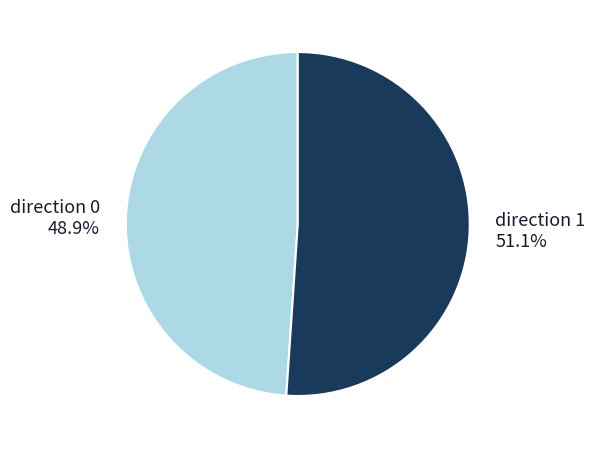

Do direction 1 51.1% and direction 0 48.9% together represent more than half of the pie?

Yes